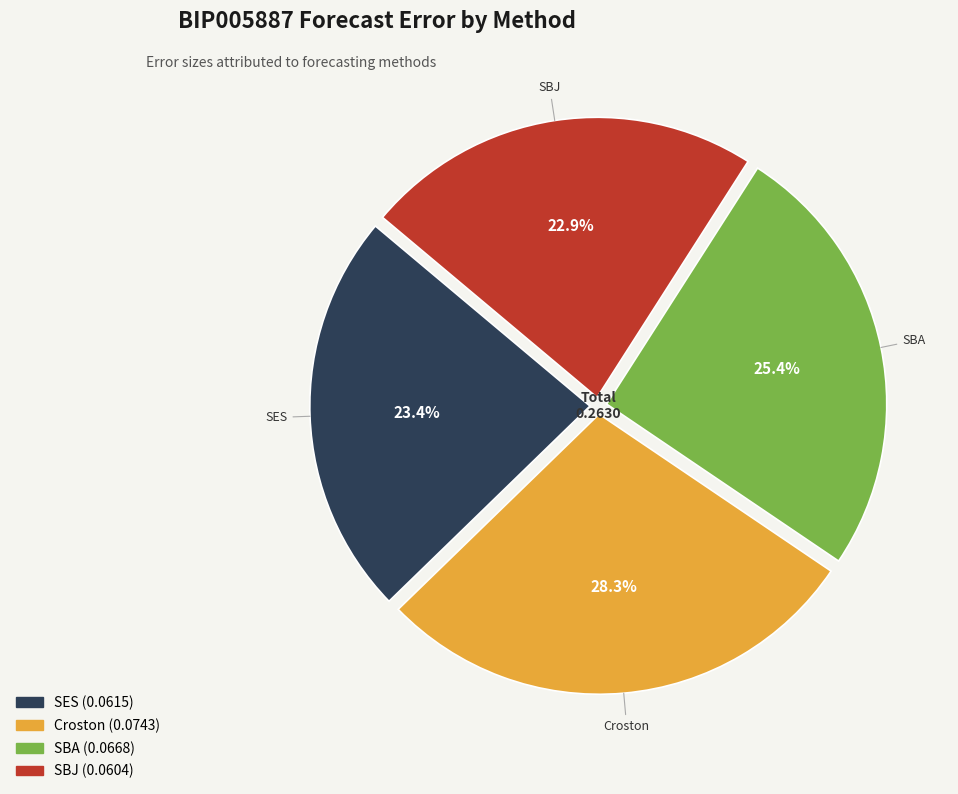

What percentage do Croston and SBJ together represent?

51.2%